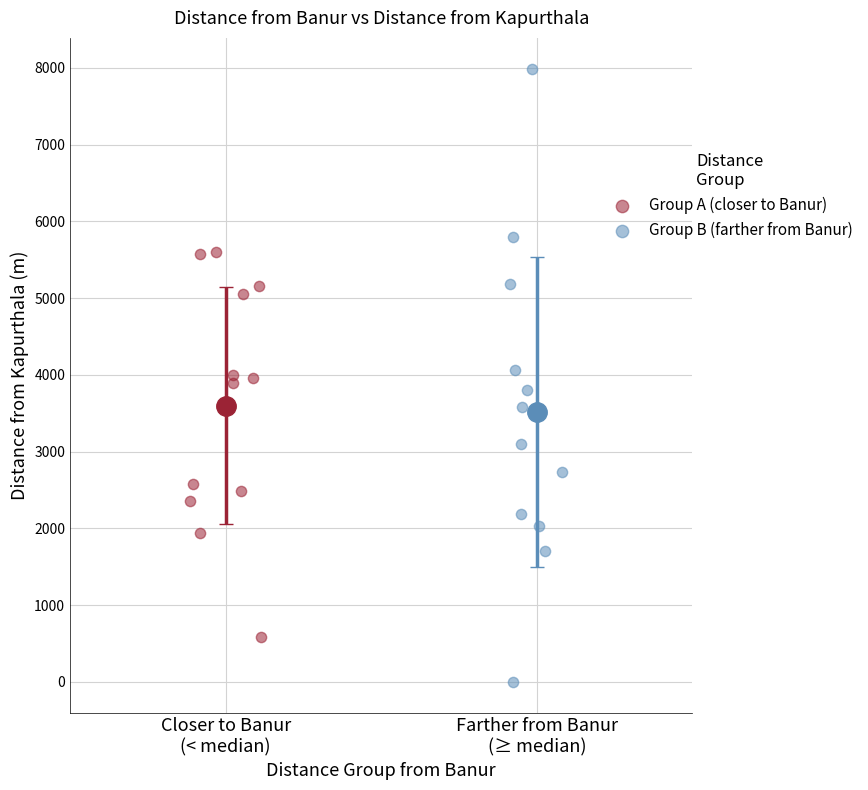

Which series contains the highest Y value?

Group B (farther from Banur)